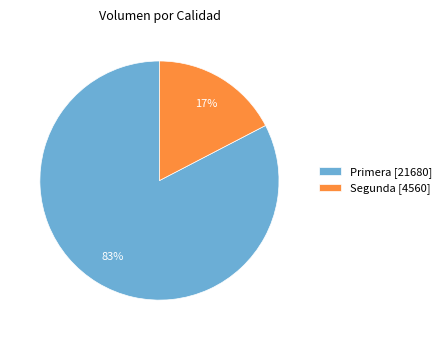

The Segunda [4560] slice represents 27% of the pie. True or false?

False